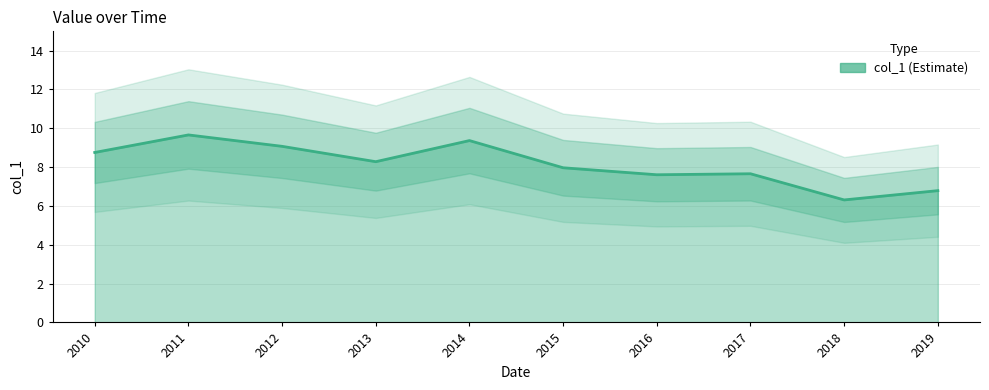

At which category does the chart reach its minimum across all series?

2018